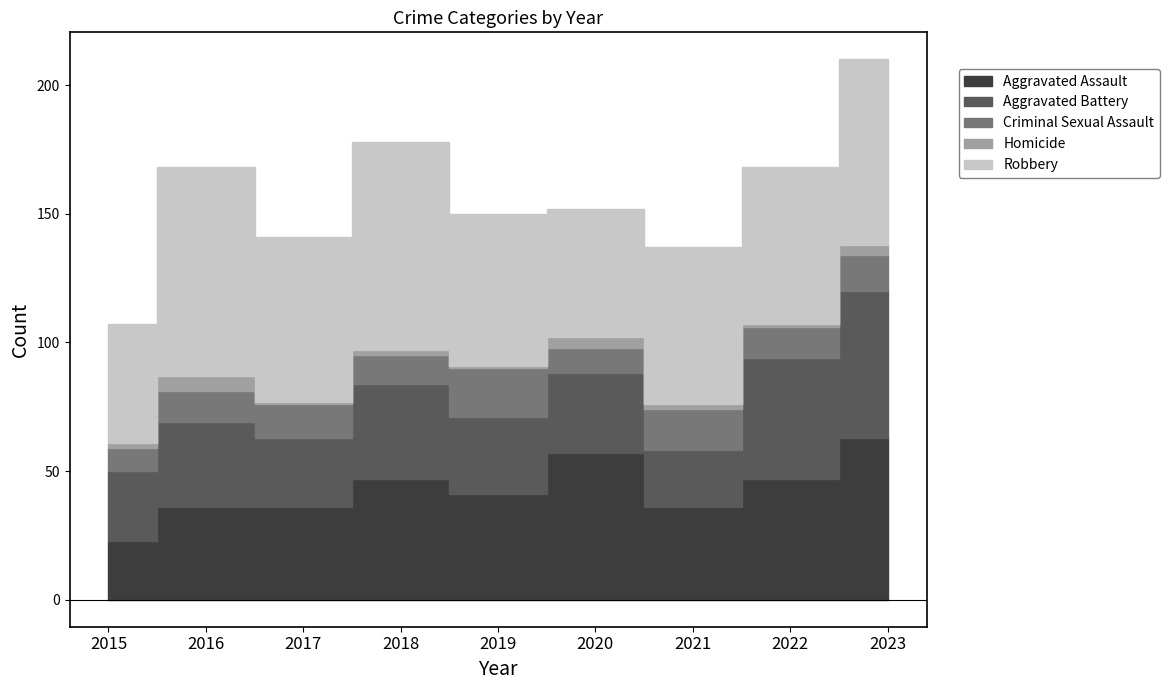

What are all the series names shown in the legend?

Aggravated Assault, Aggravated Battery, Criminal Sexual Assault, Homicide, Robbery